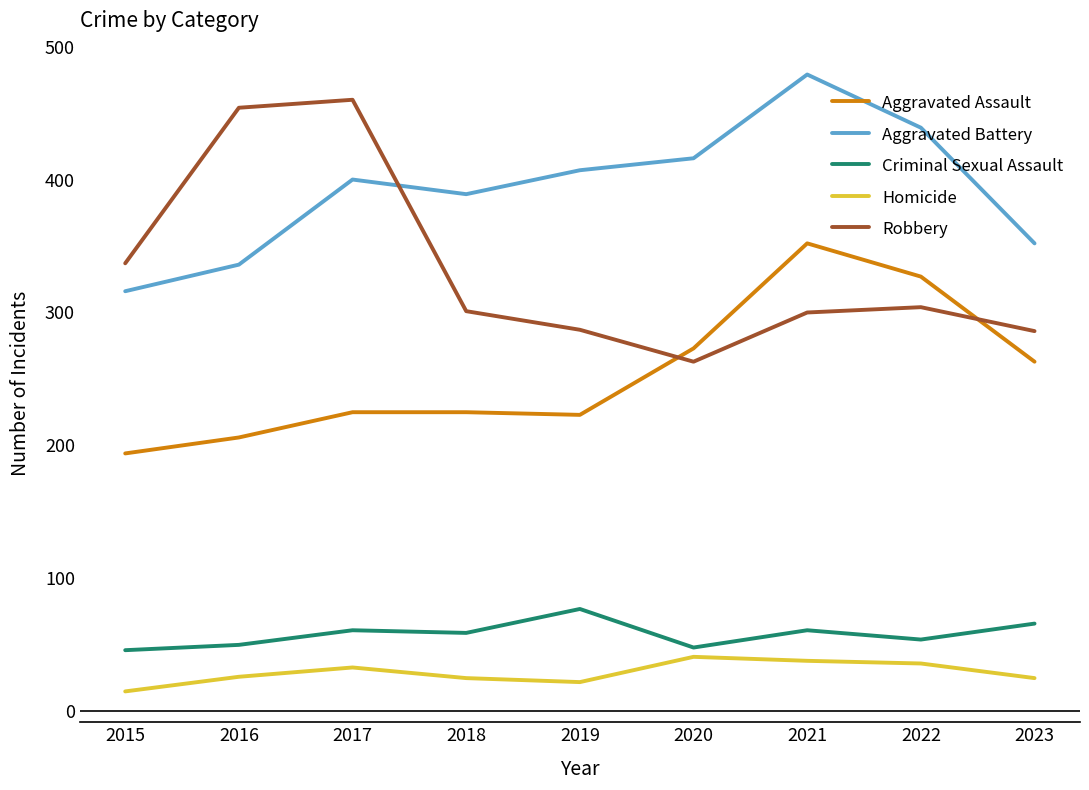

What is the greatest value displayed?

479